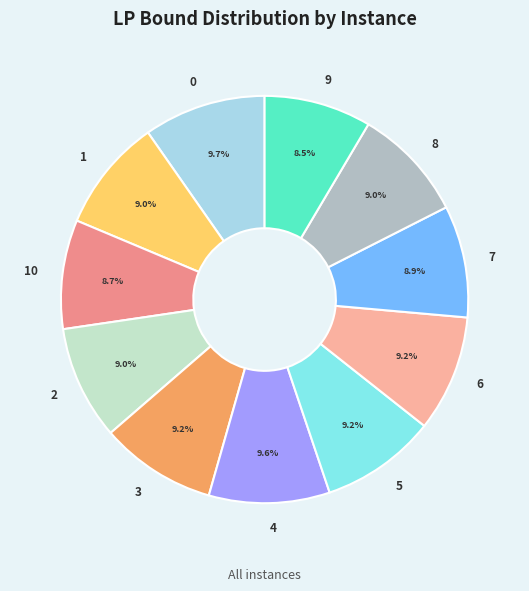

Between 8 and 4, which is larger?

4